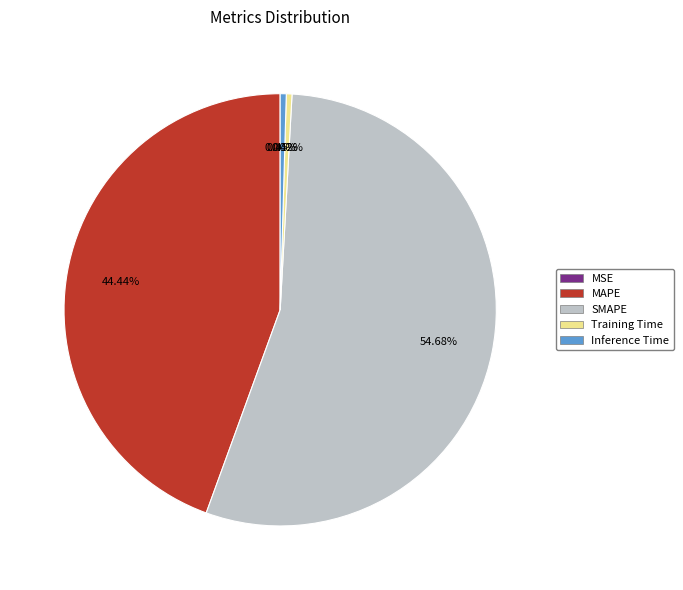

Is there a majority slice in this chart?

Yes